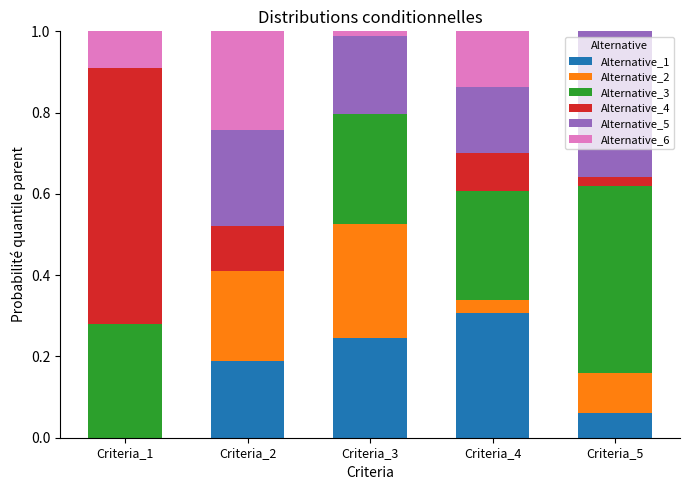

The Alternative_1 series shows 0.0 at Criteria_1. True or false?

True